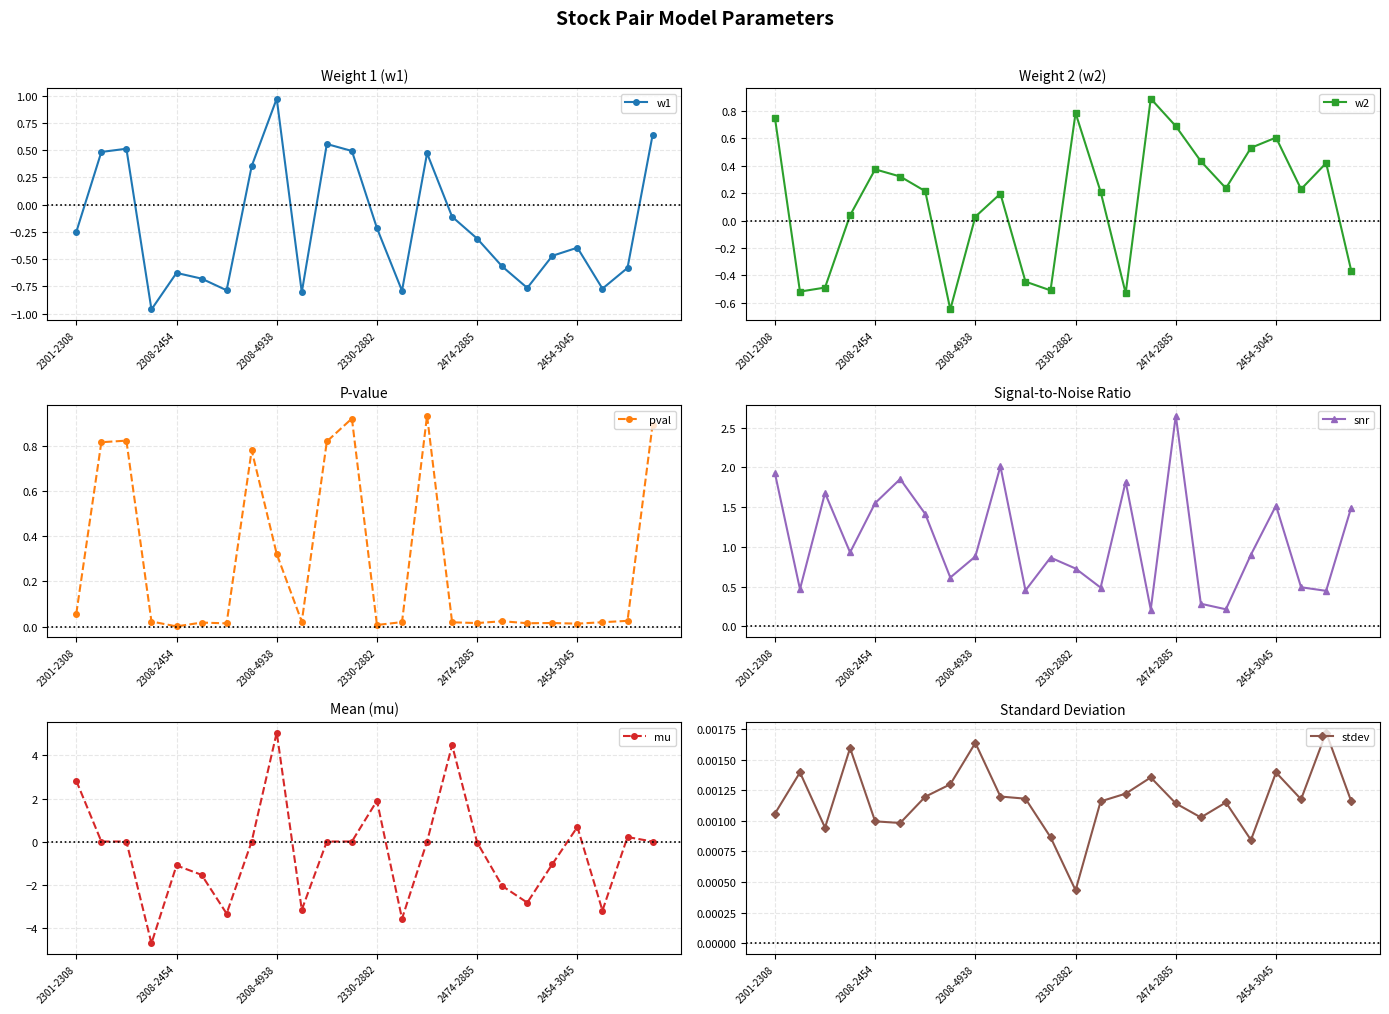

True or false: w1 has more than 2 points higher than both neighbors.

True